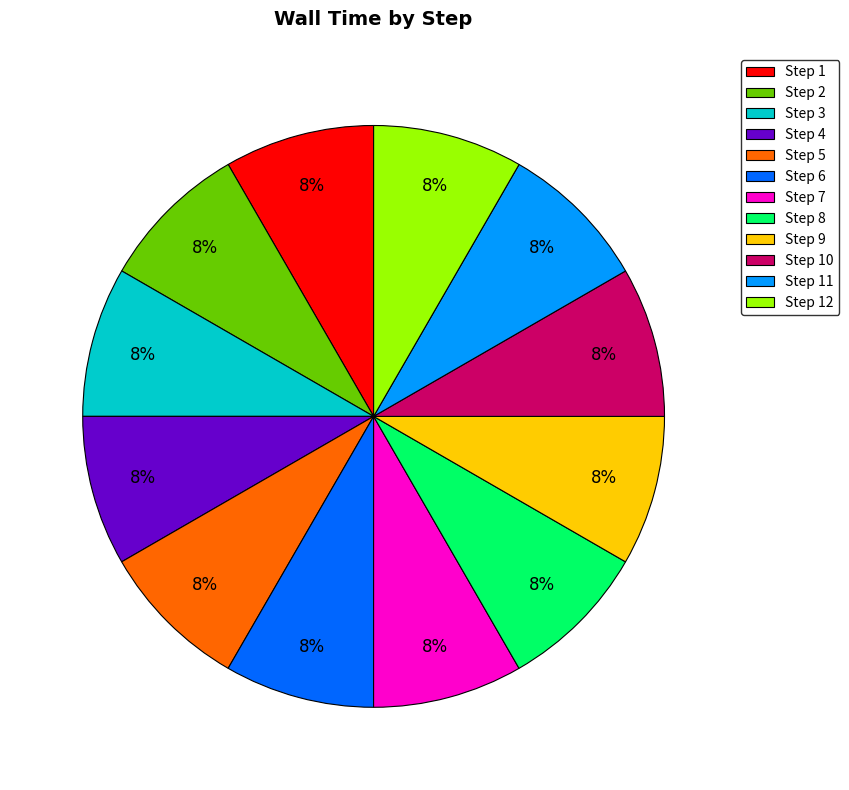

Count the number of slices in the pie.

12